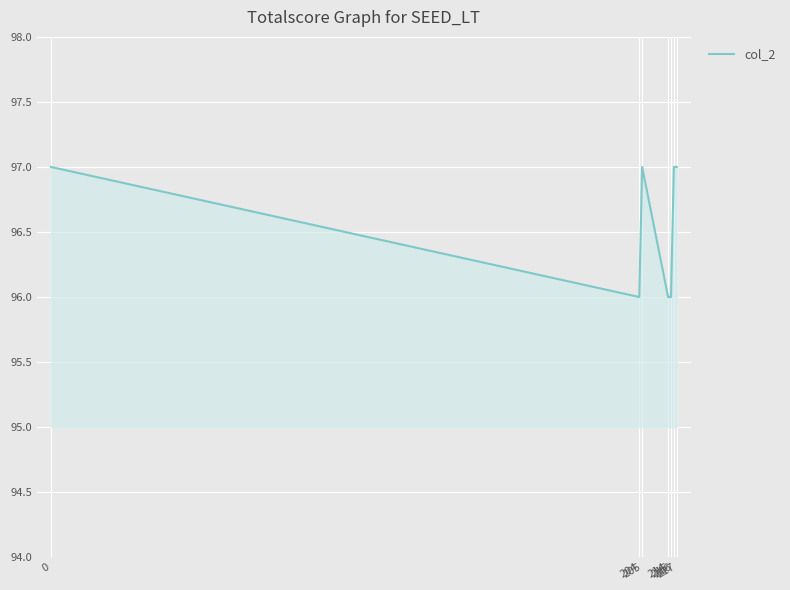

What is the smallest value displayed?

96